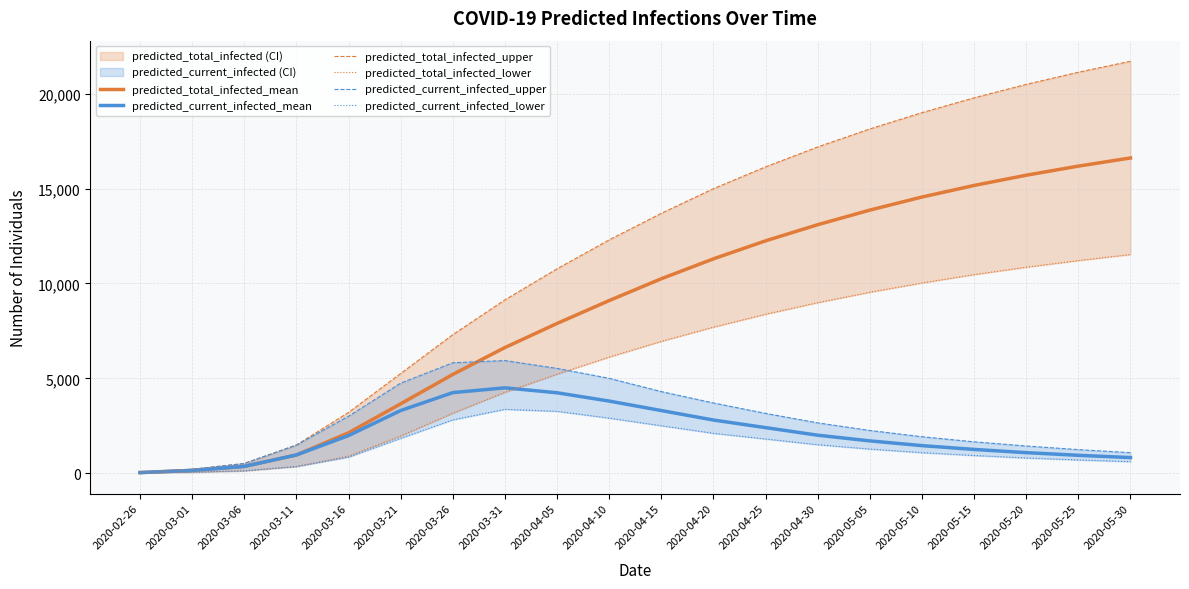

What is the label of the 3rd point from the left?

2020-03-06